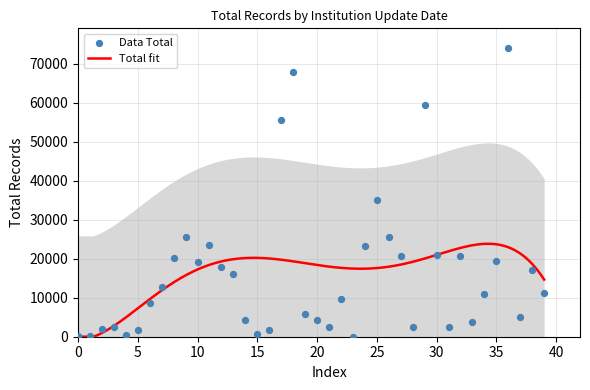

Which series has the largest total across all categories?

Total